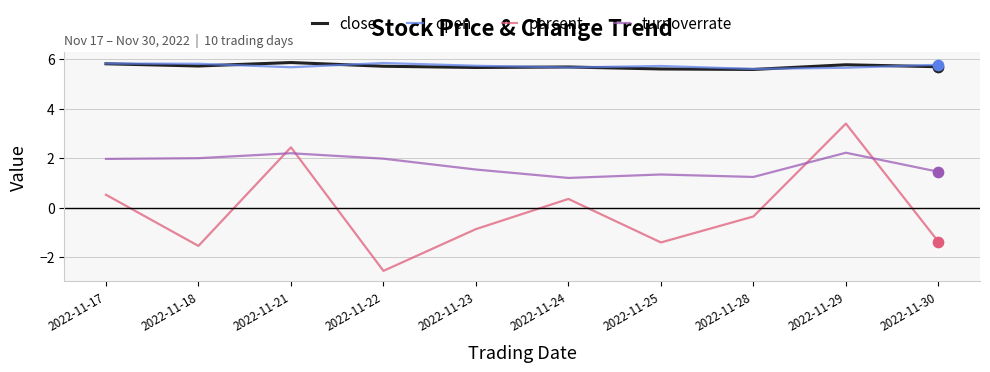

What is the total value across all series at 2022-11-28?

12.1